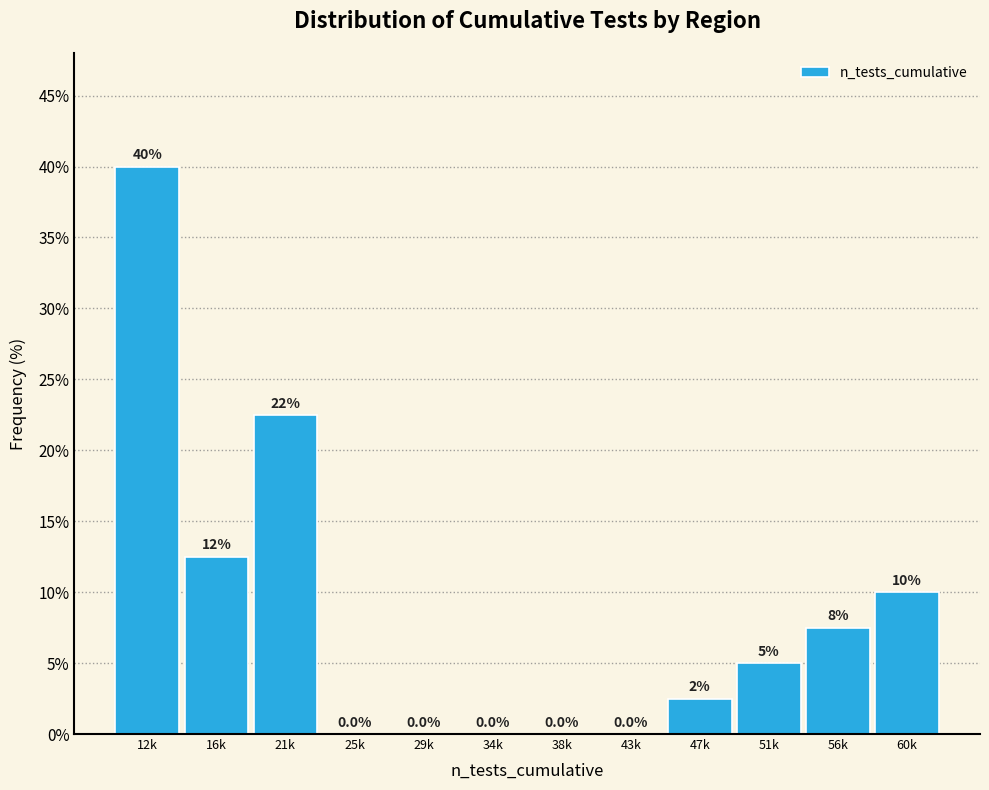

Reading left to right, list all the values displayed in this chart.

12k=40.0	16k=12.5	21k=22.5	25k=0.0	29k=0.0	34k=0.0	38k=0.0	43k=0.0	47k=2.5	51k=5.0	56k=7.5	60k=10.0